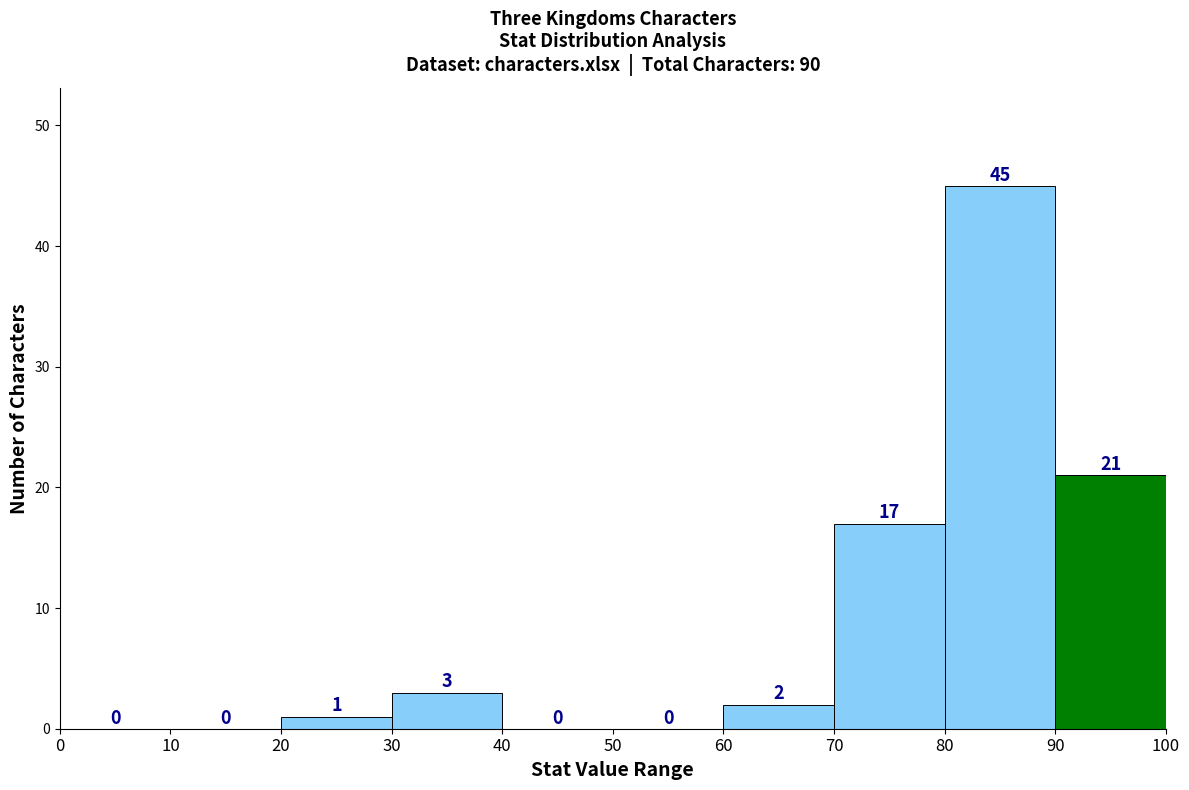

Over which range of the x-axis is the bar tallest?

80 to 90